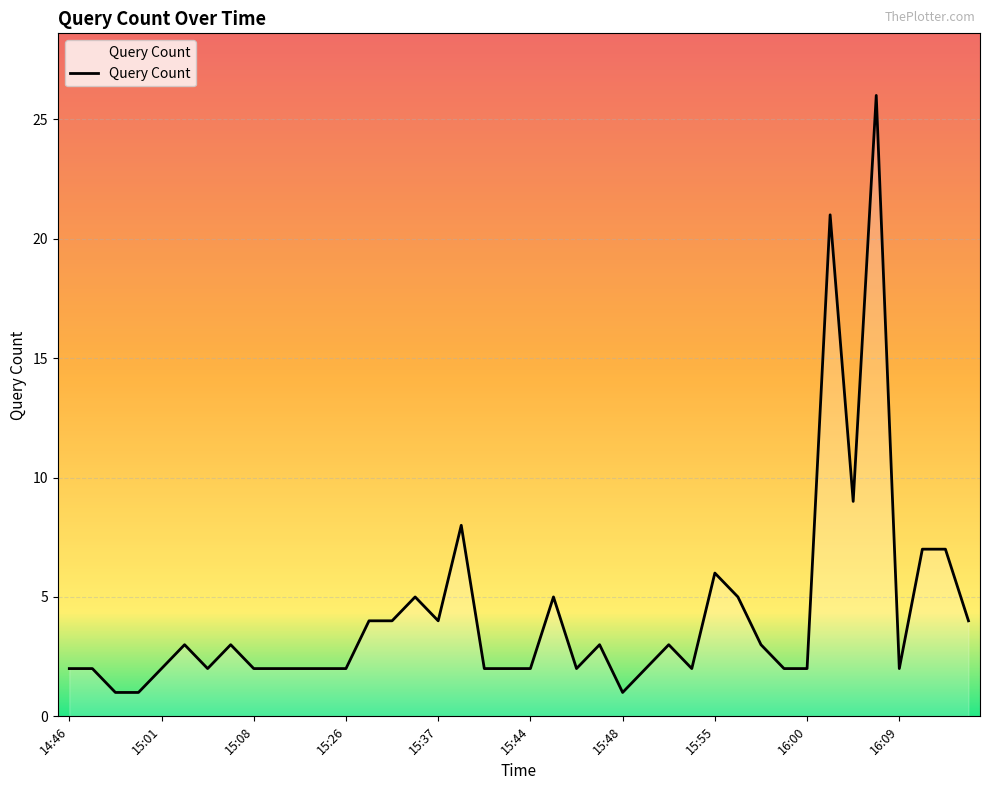

What is the greatest value displayed?

26